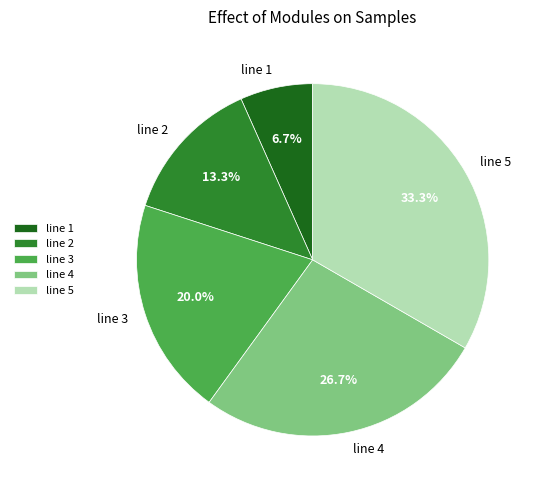

Approximately how many times larger is the value at line 3 compared to line 5?

0.6